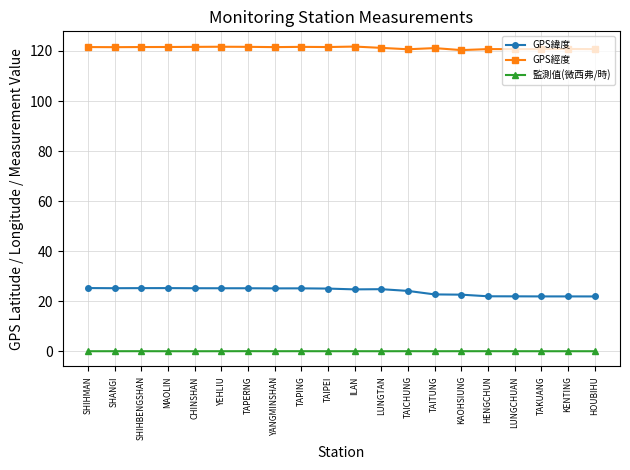

Is this an area chart (filled region under the line)?

No